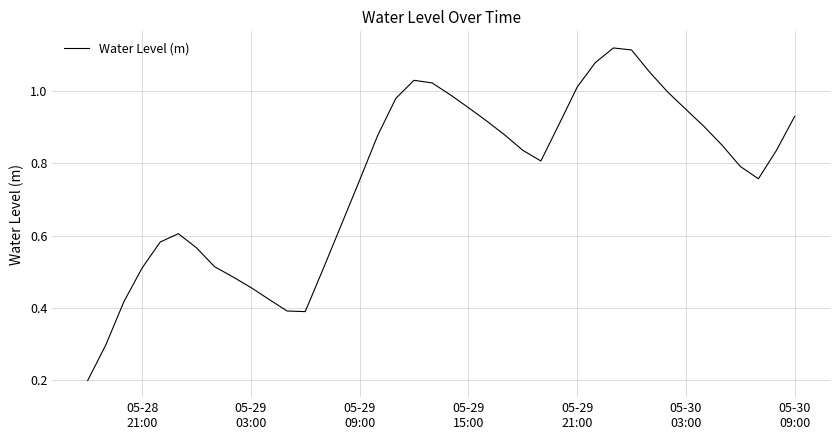

How many distinct data groups are displayed?

1